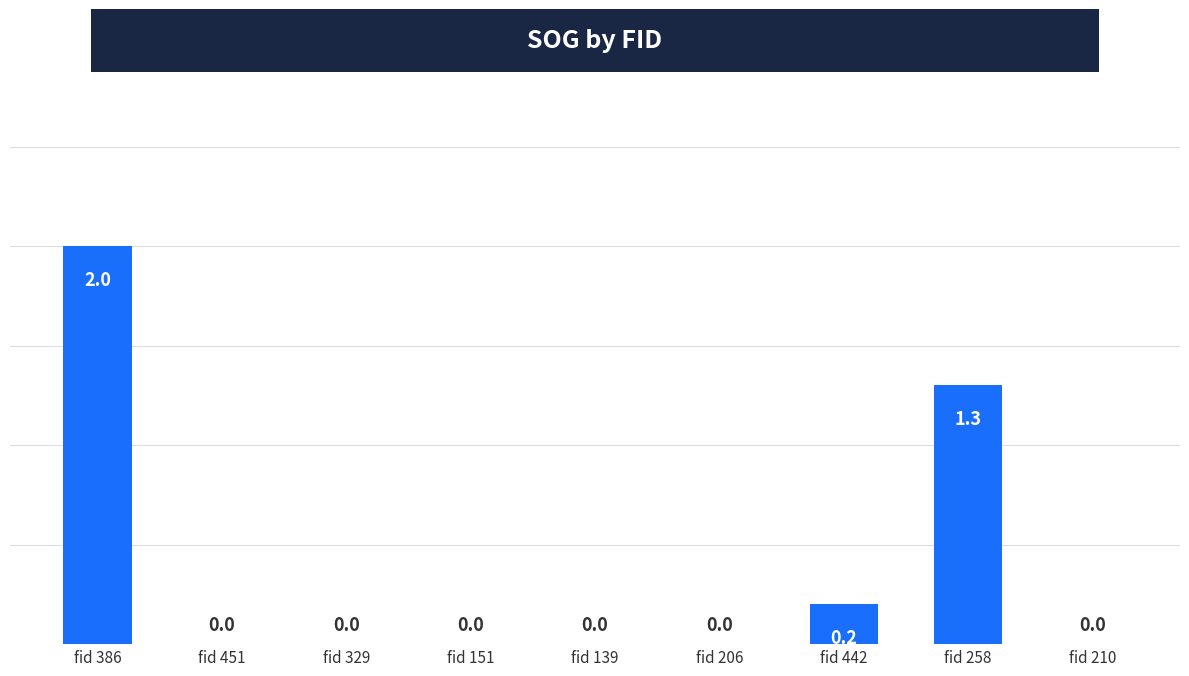

Between fid 210 and fid 386, which is larger?

fid 386